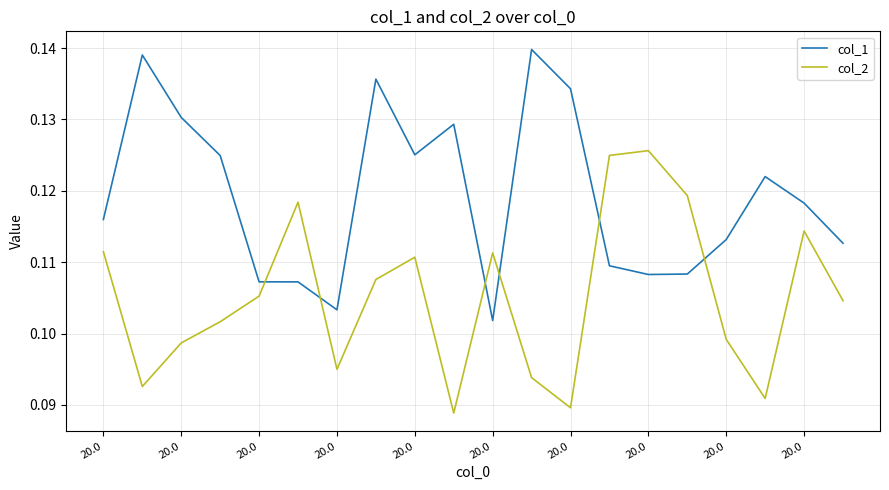

Which series ends up on top after the final intersection of col_2 and col_1?

col_1